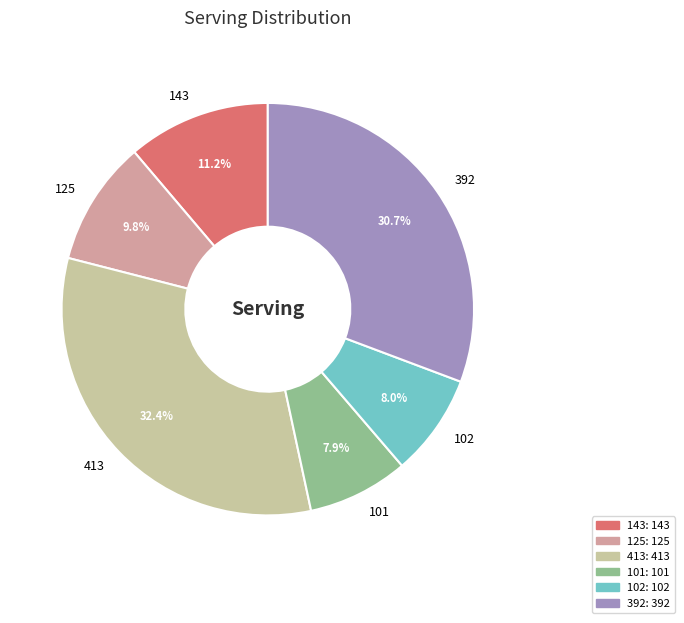

Combined, do 125 and 143 account for over 50%?

No